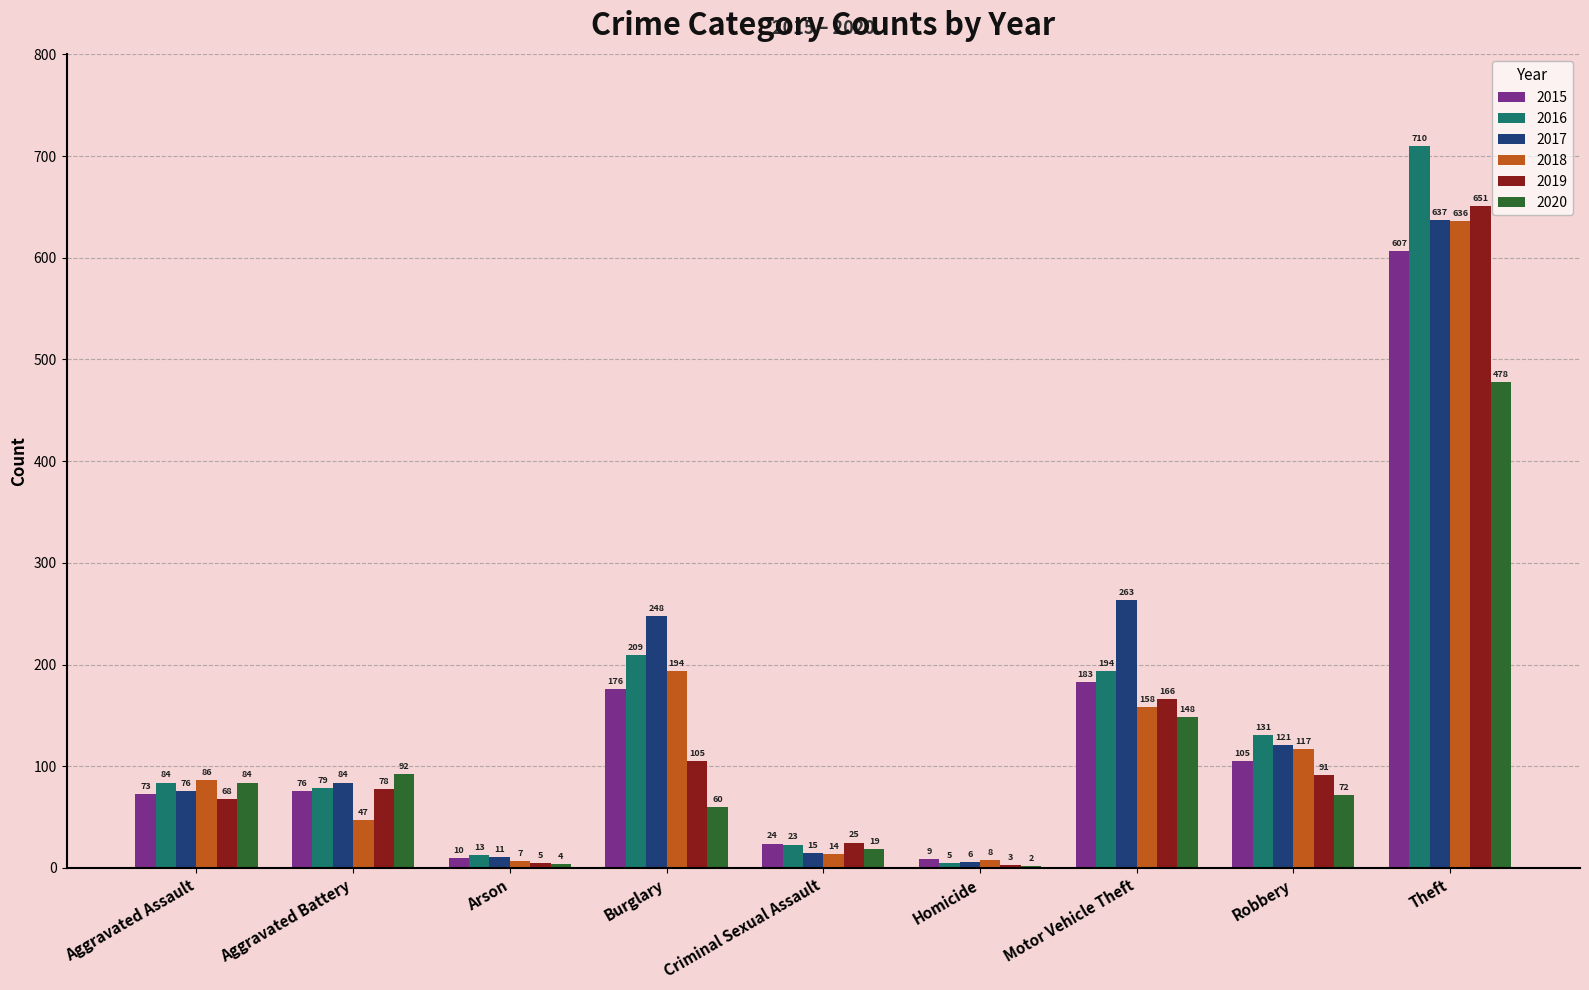

Reading left to right, list all the values displayed in this chart.

2015: Aggravated Assault=73	Aggravated Battery=76	Arson=10	Burglary=176	Criminal Sexual Assault=24	Homicide=9	Motor Vehicle Theft=183	Robbery=105	Theft=607
2016: Aggravated Assault=84	Aggravated Battery=79	Arson=13	Burglary=209	Criminal Sexual Assault=23	Homicide=5	Motor Vehicle Theft=194	Robbery=131	Theft=710
2017: Aggravated Assault=76	Aggravated Battery=84	Arson=11	Burglary=248	Criminal Sexual Assault=15	Homicide=6	Motor Vehicle Theft=263	Robbery=121	Theft=637
2018: Aggravated Assault=86	Aggravated Battery=47	Arson=7	Burglary=194	Criminal Sexual Assault=14	Homicide=8	Motor Vehicle Theft=158	Robbery=117	Theft=636
2019: Aggravated Assault=68	Aggravated Battery=78	Arson=5	Burglary=105	Criminal Sexual Assault=25	Homicide=3	Motor Vehicle Theft=166	Robbery=91	Theft=651
2020: Aggravated Assault=84	Aggravated Battery=92	Arson=4	Burglary=60	Criminal Sexual Assault=19	Homicide=2	Motor Vehicle Theft=148	Robbery=72	Theft=478